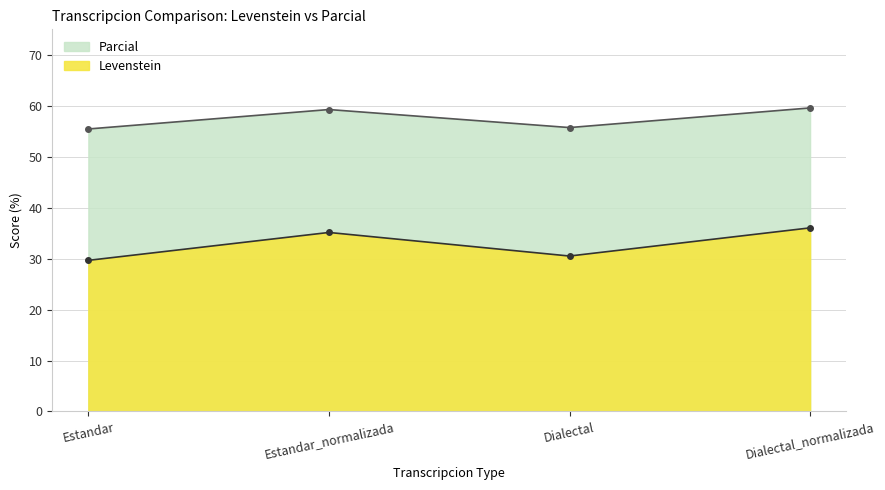

What is the greatest value displayed?

59.6